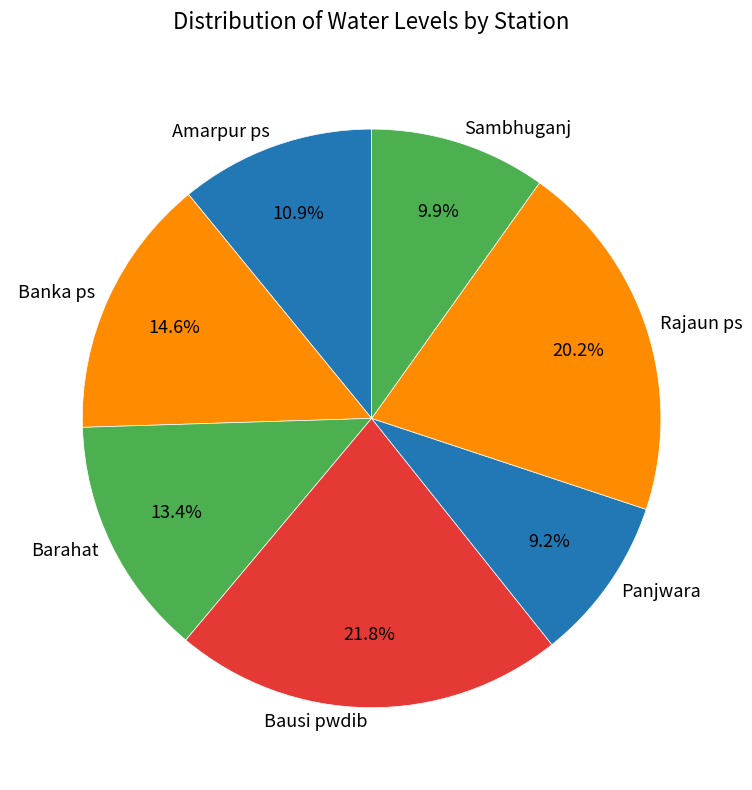

What percentage is NOT represented by Panjwara?

90.8%